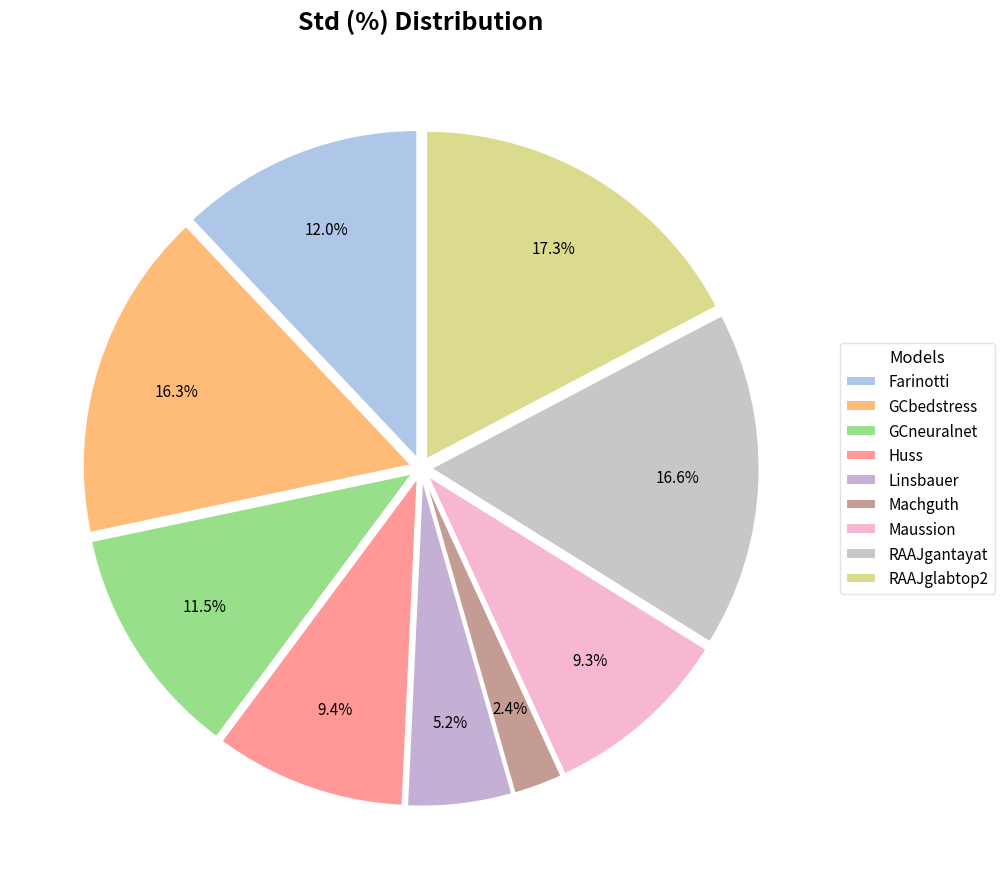

Rank the categories by value from highest to lowest.

RAAJglabtop2, RAAJgantayat, GCbedstress, Farinotti, GCneuralnet, Huss, Maussion, Linsbauer, Machguth